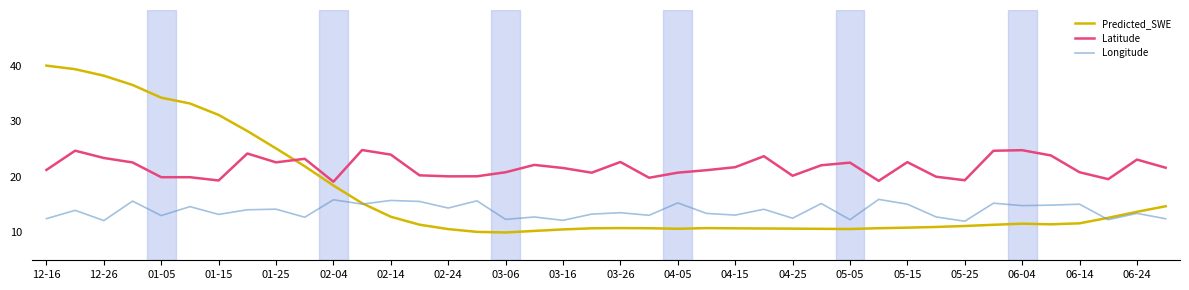

How many intersections are there between Latitude and Predicted_SWE?

1